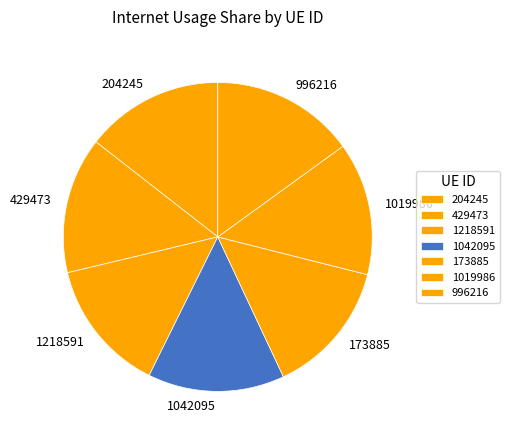

Does any single category account for the majority?

No